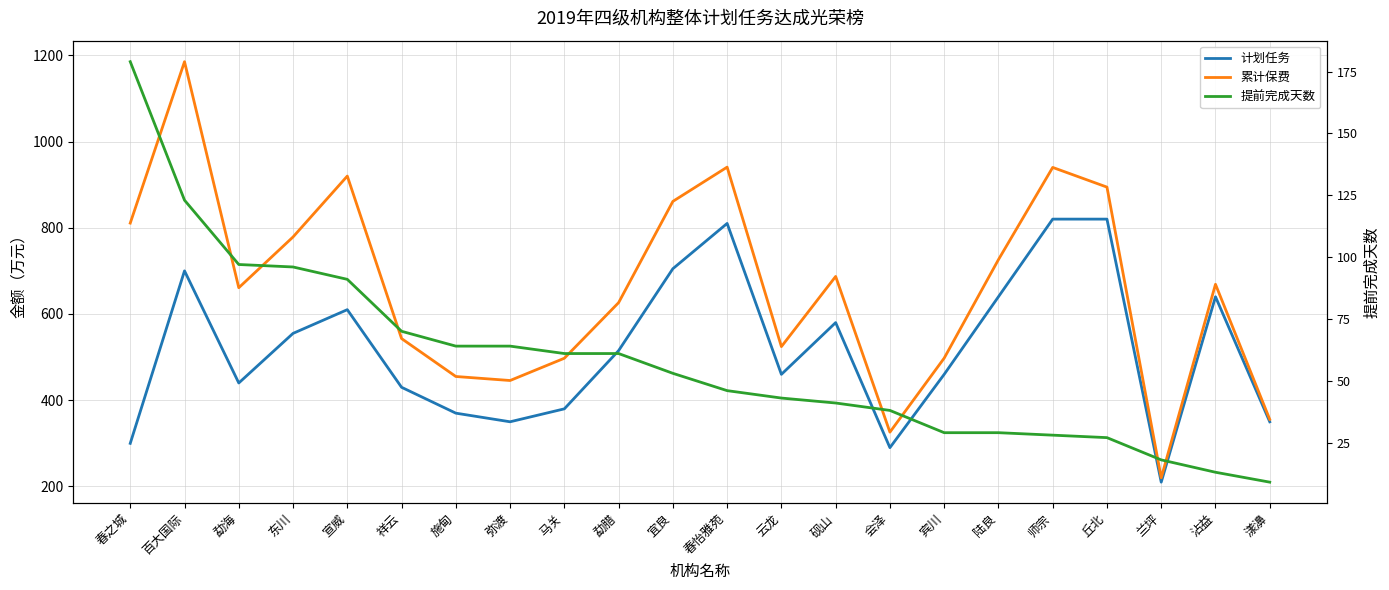

List the labels in order of 计划任务 value, largest first.

师宗, 丘北, 春怡雅苑, 宜良, 百大国际, 陆良, 沾益, 宣威, 砚山, 东川, 勐腊, 云龙, 宾川, 勐海, 祥云, 马关, 施甸, 弥渡, 漾濞, 春之城, 会泽, 兰坪